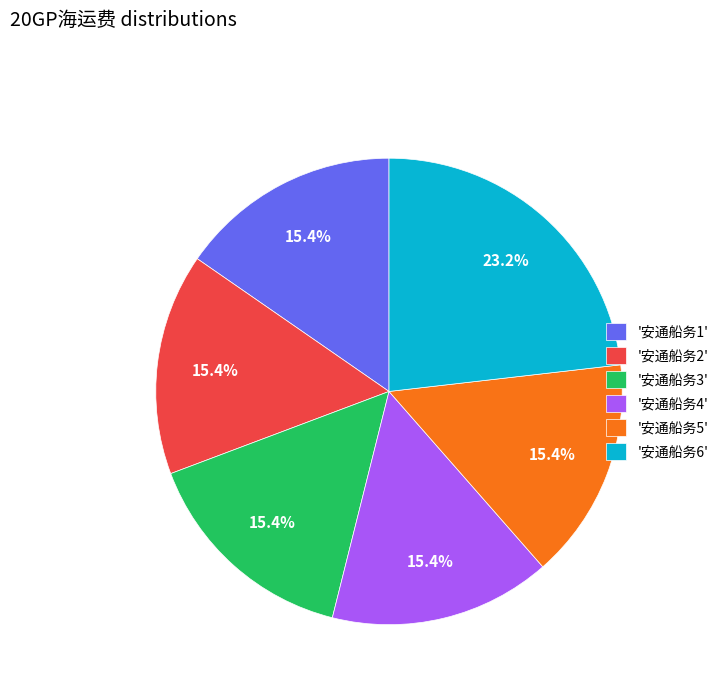

How many segments does this pie chart have?

6